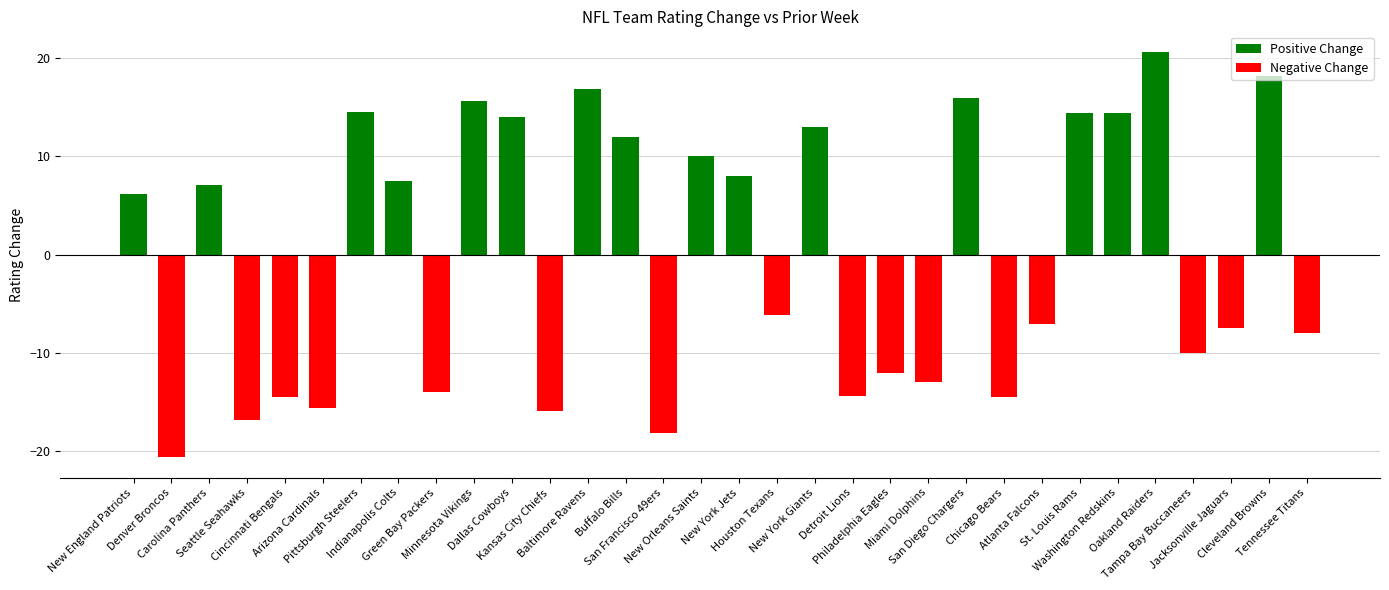

Count the number of data series in this chart.

1